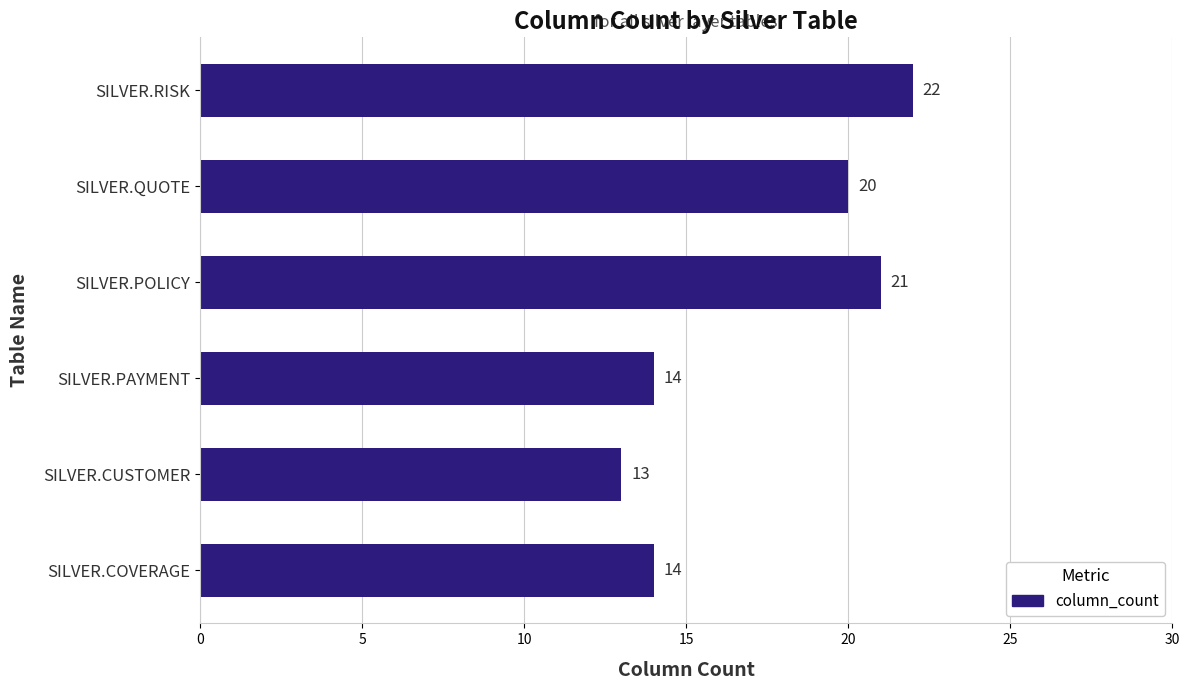

How many values are below 20?

3